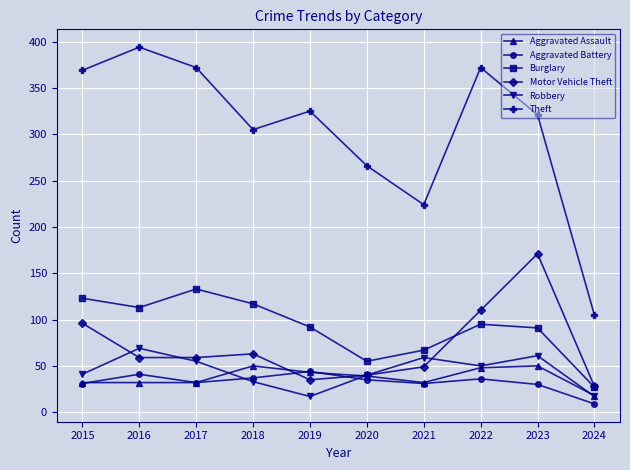

At which category does the chart reach its minimum across all series?

2024